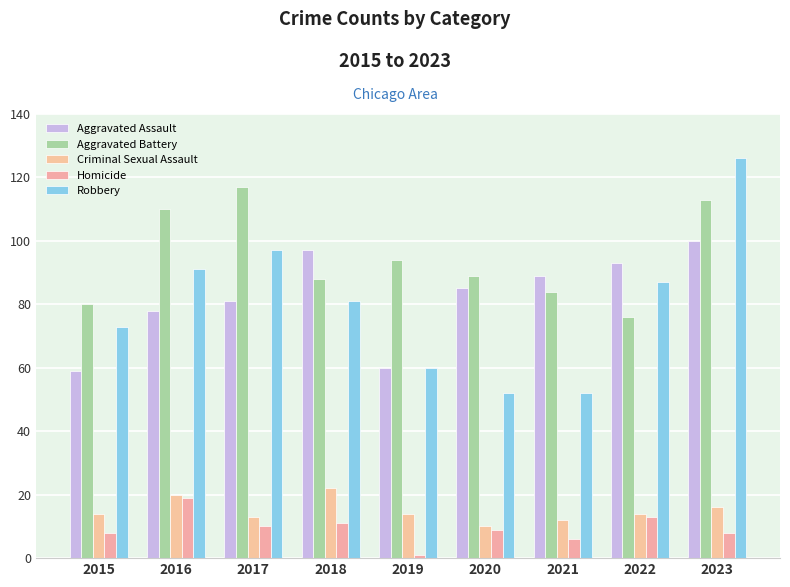

At which label does Robbery first exceed 81?

2016